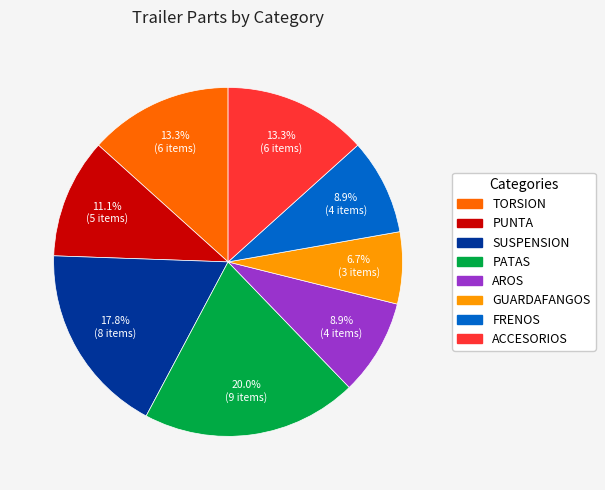

How many slices are in this pie chart?

8